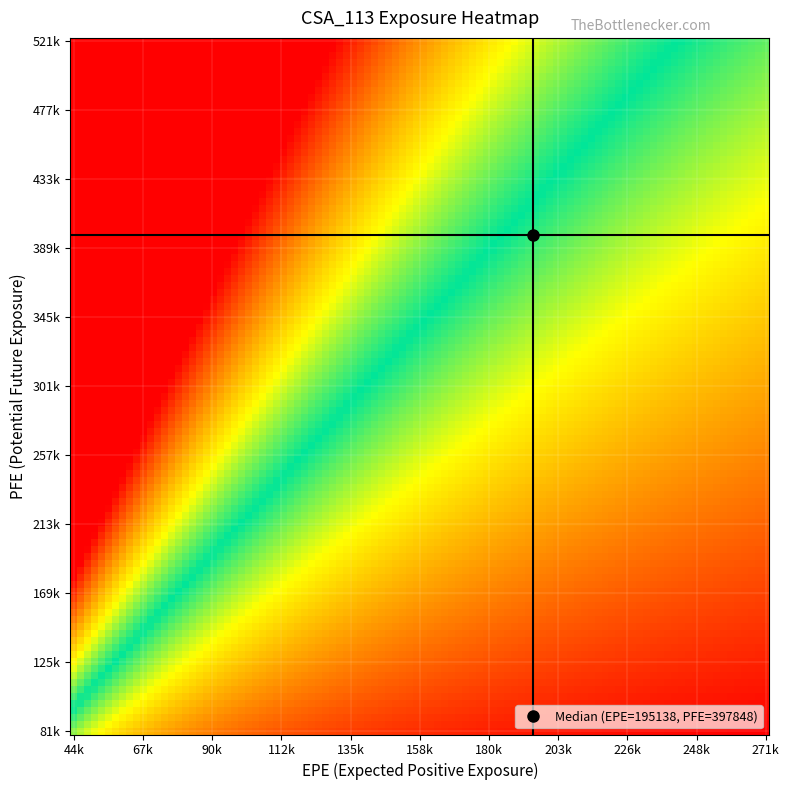

What is the greatest value displayed?

521500.0